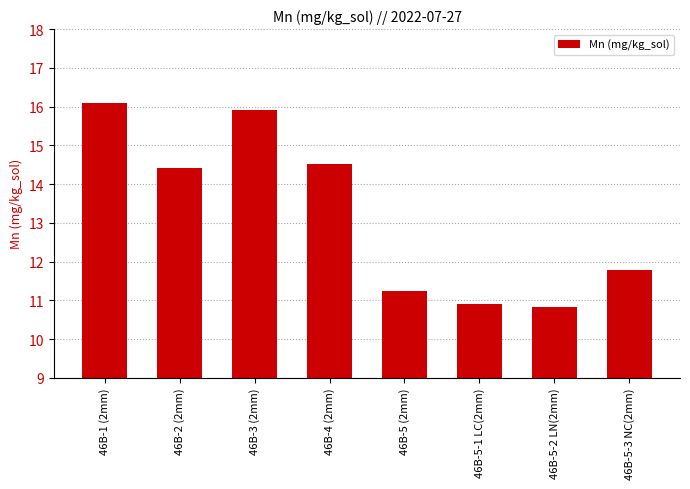

Reading right to left, what are all the values shown in this chart?

46B-5-3 NC(2mm)=11.8	46B-5-2 LN(2mm)=10.8	46B-5-1 LC(2mm)=10.9	46B-5 (2mm)=11.2	46B-4 (2mm)=14.5	46B-3 (2mm)=15.9	46B-2 (2mm)=14.4	46B-1 (2mm)=16.1